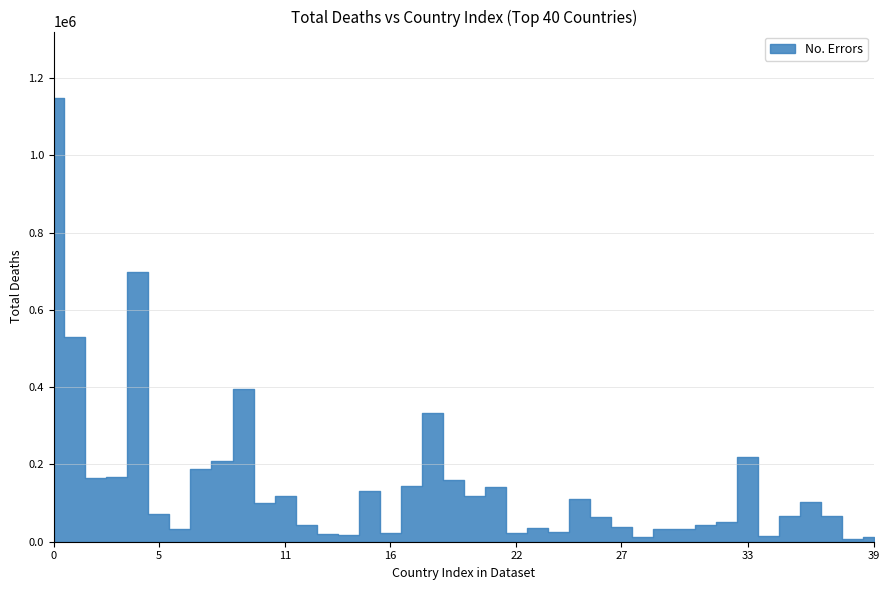

Is it true that the value at Hong Kong is 18416?

False